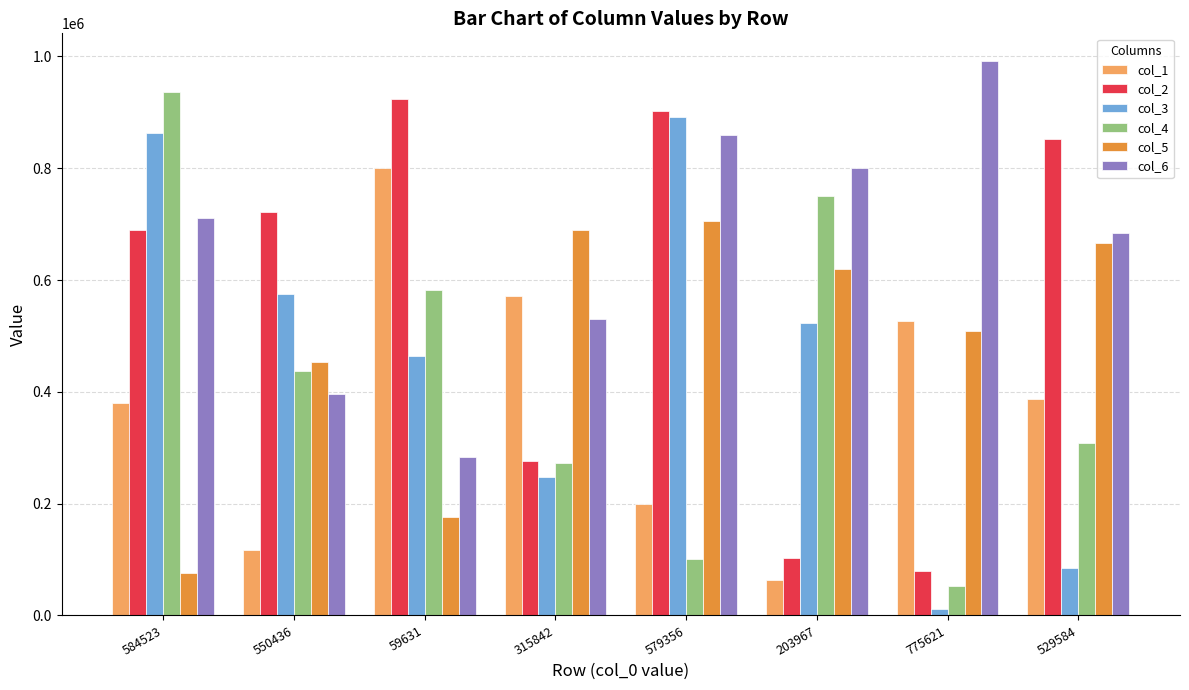

How many data points in col_2 are less than 721115?

4